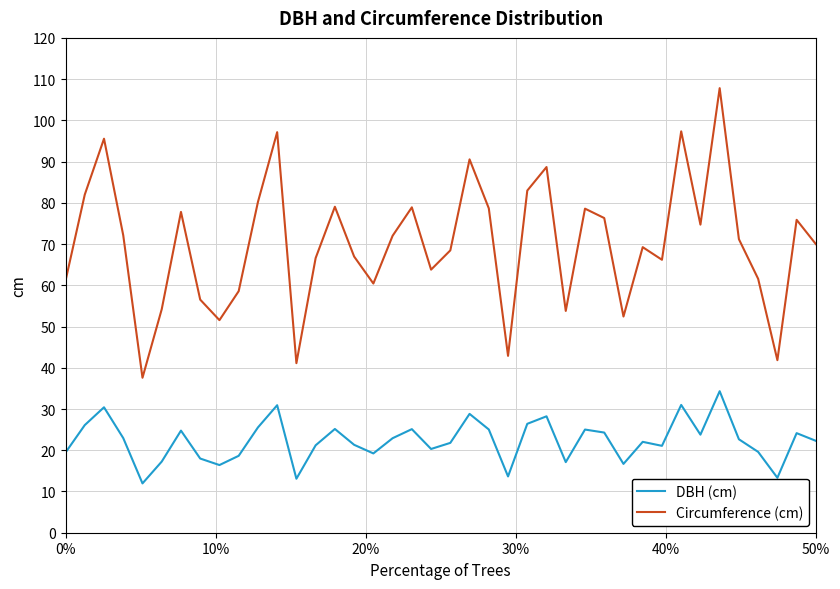

Which series has the largest range (max minus min)?

Circumference (cm)